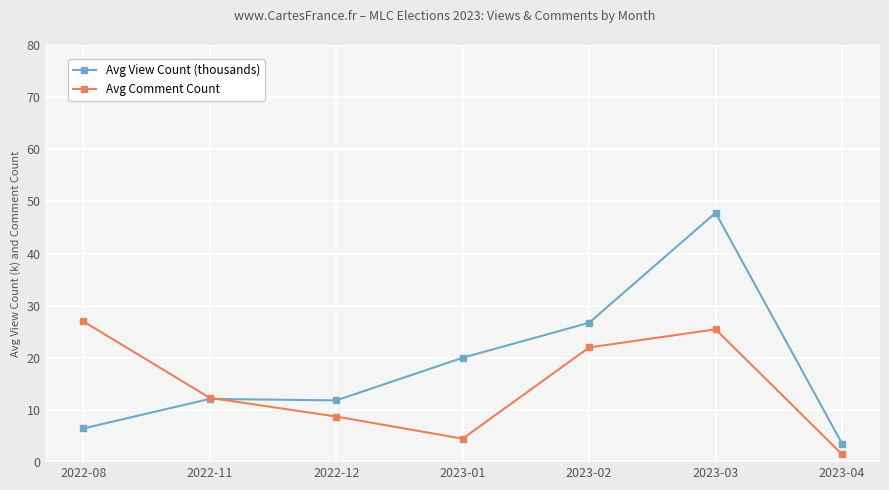

Is it true that Avg Comment Count equals 3.9 at 2022-12?

False